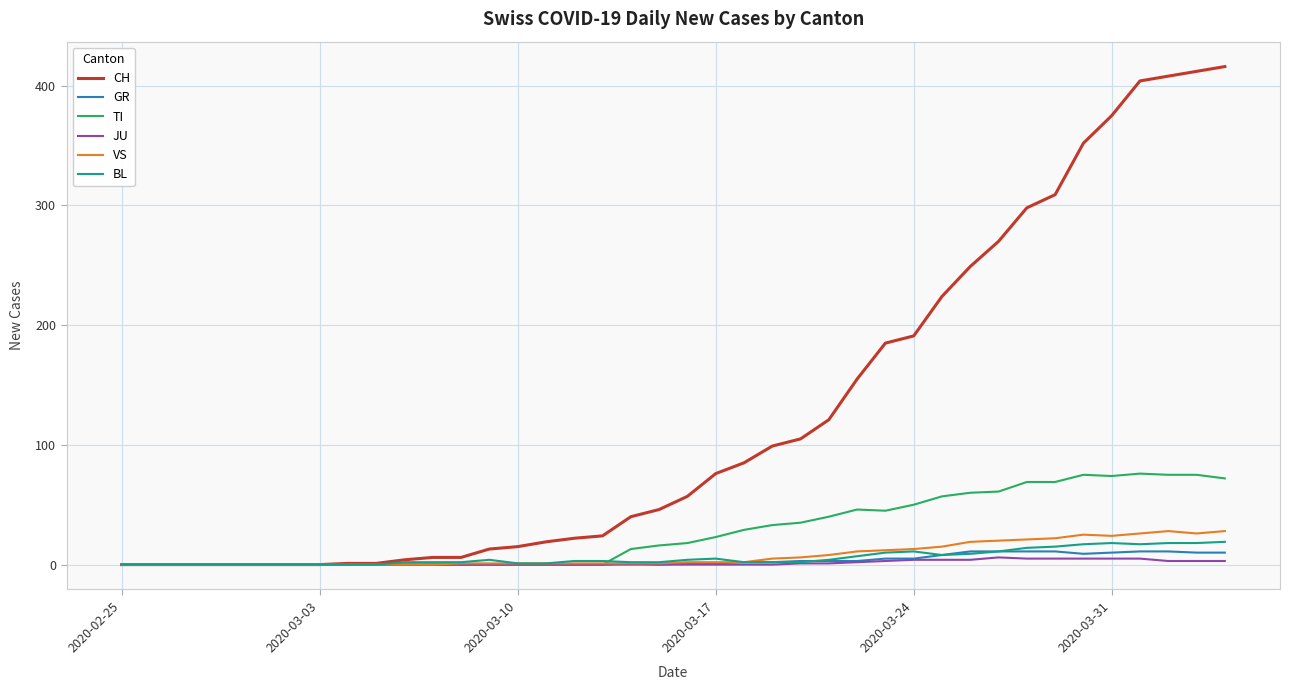

Which series has the widest spread of values?

CH